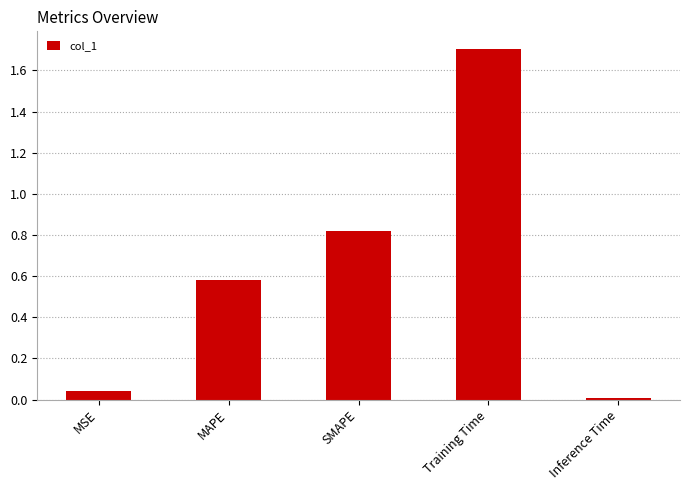

Rank the categories by value from lowest to highest.

Inference Time, MSE, MAPE, SMAPE, Training Time